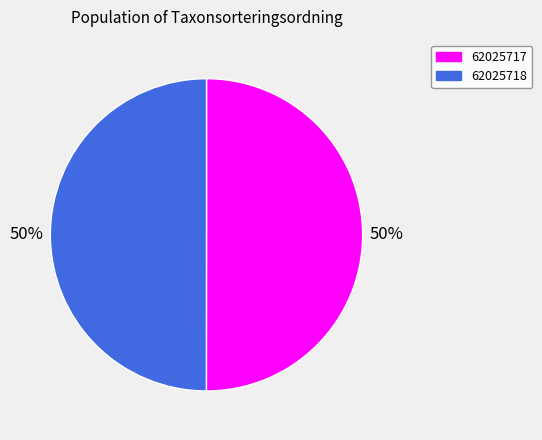

To the nearest percent, what is the average slice percentage?

50%